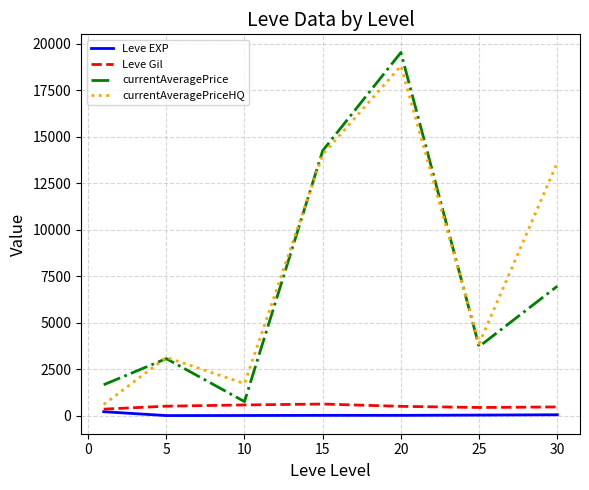

True or false: Leve EXP and currentAveragePrice intersect in this chart.

False